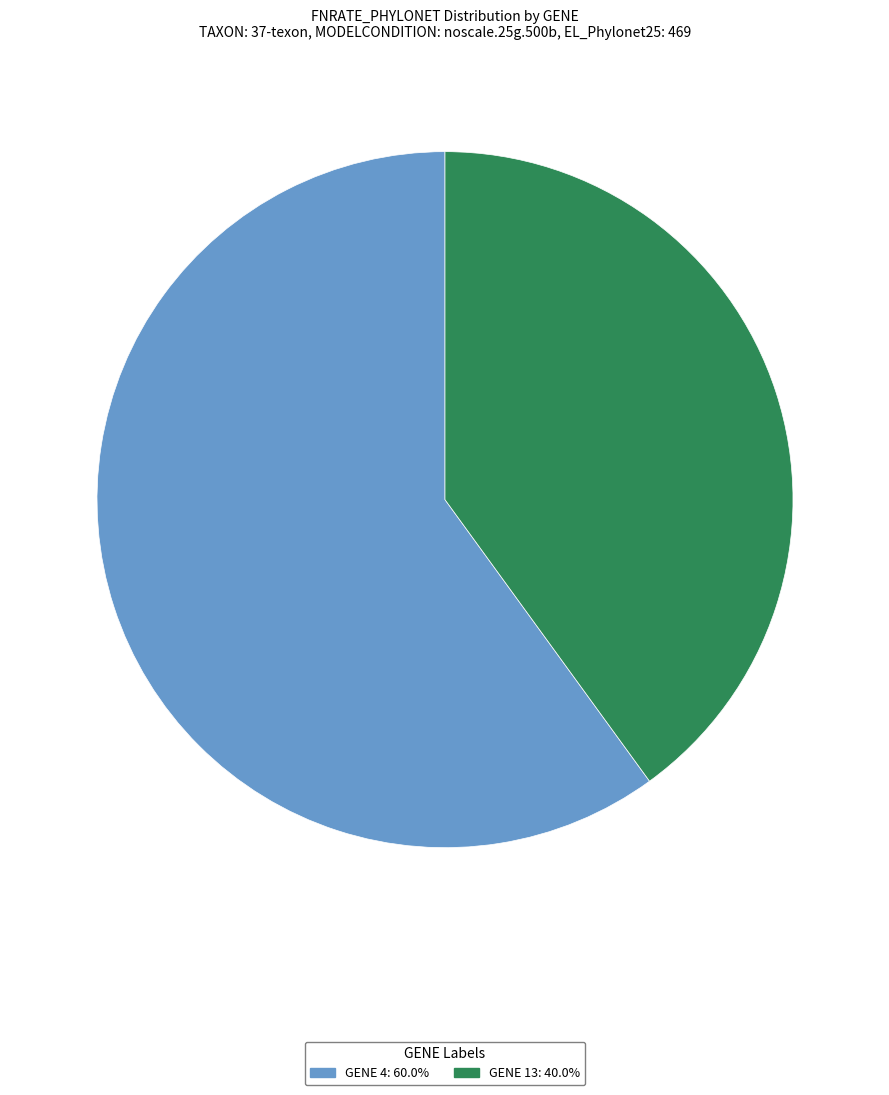

Is there any slice that represents more than half of the pie?

Yes